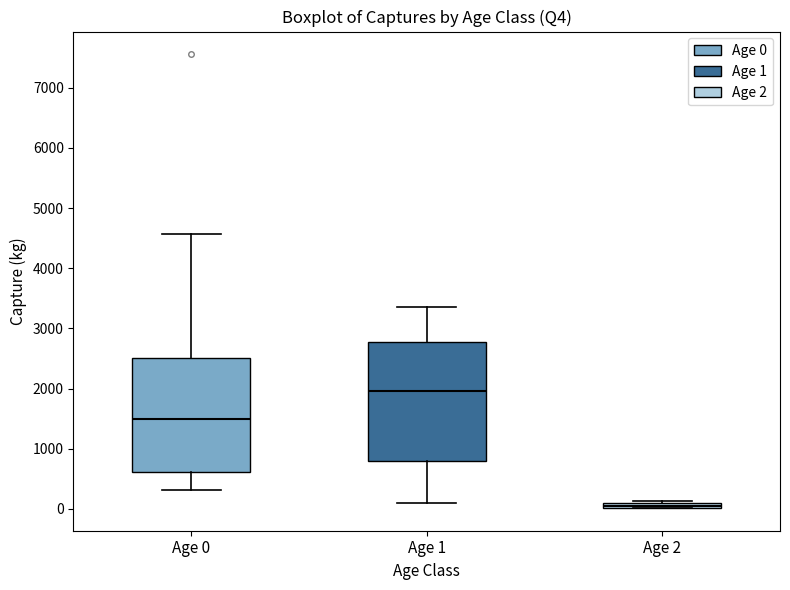

Which box is the tallest, from its lower edge to its upper edge?

Age 1